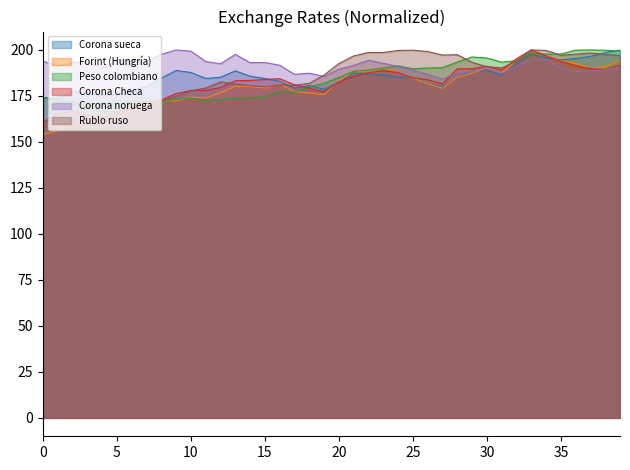

The Peso colombiano series shows 195.6 at 30. True or false?

True